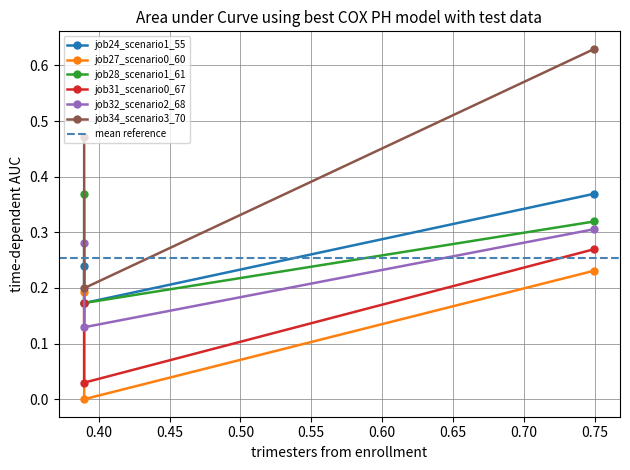

The value of job28_scenario1_61 at in27 is 0.1. True or false?

False